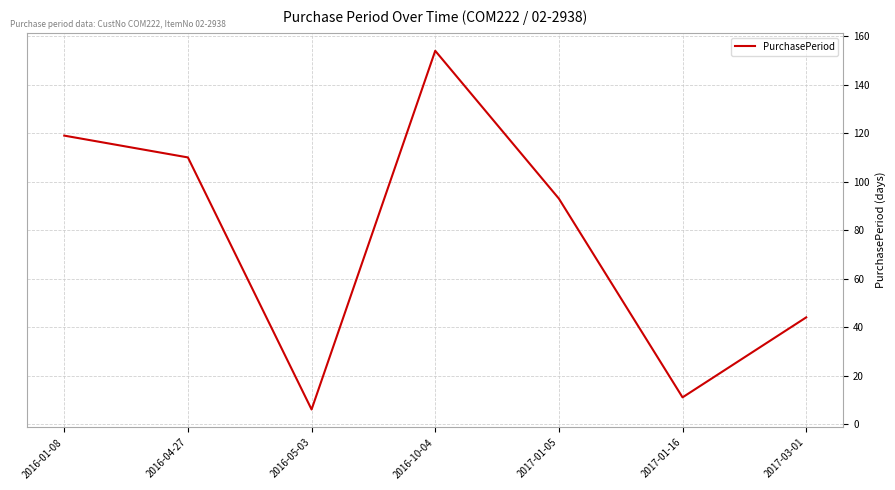

Reading left to right, what are all the values shown in this chart?

119	110	6	154	93	11	44